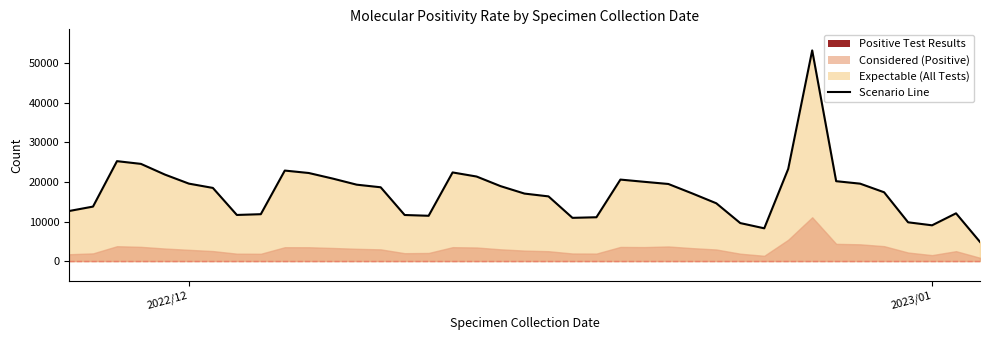

What is the greatest value displayed?

53302